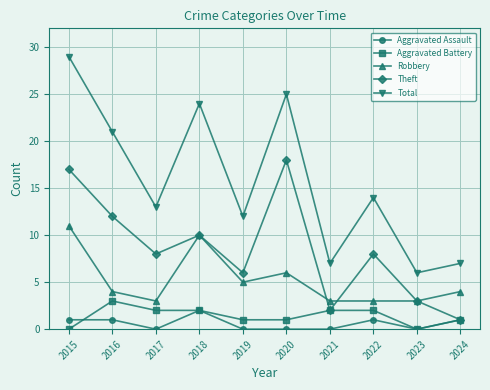

What value does the Total series have at 2023?

6